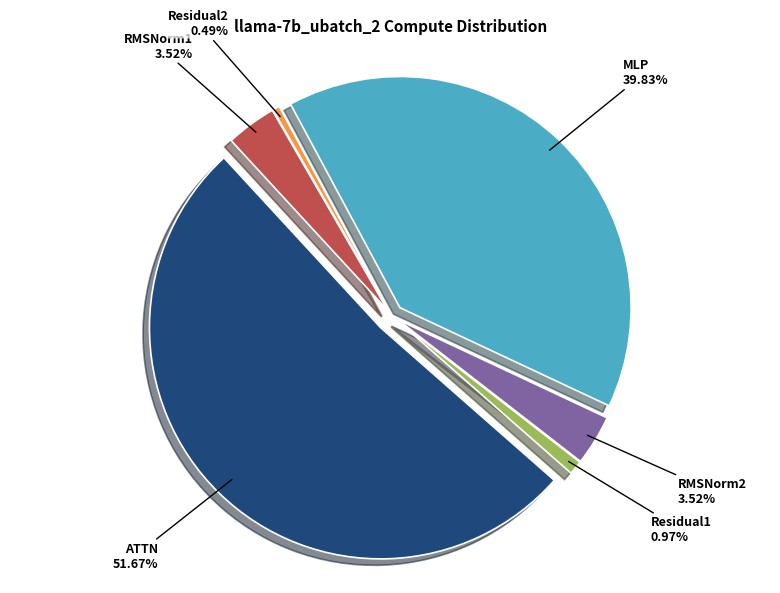

What is the total percentage of RMSNorm1 and Residual2?

4.0%